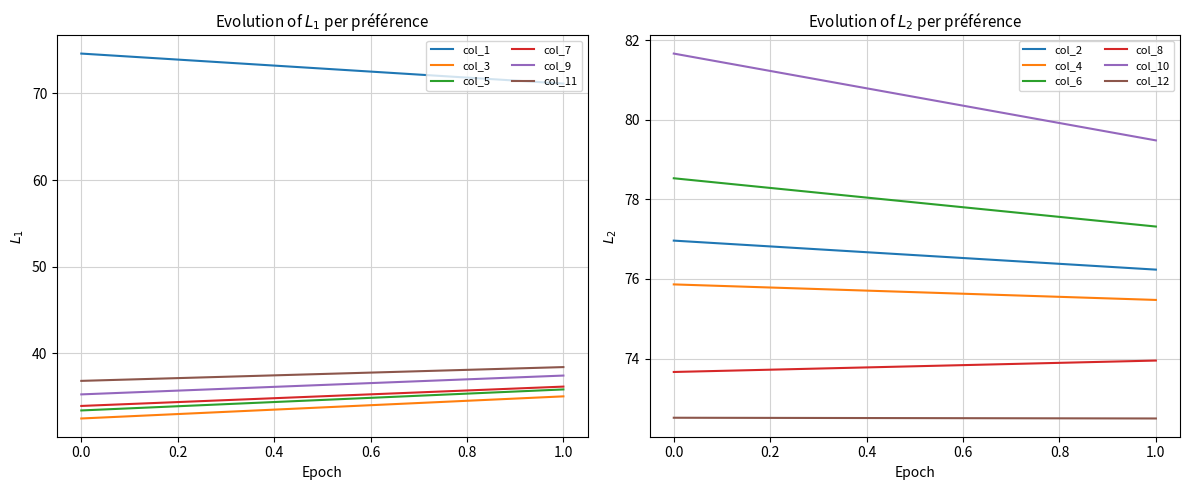

What is the sum of all col_6 values?

155.8